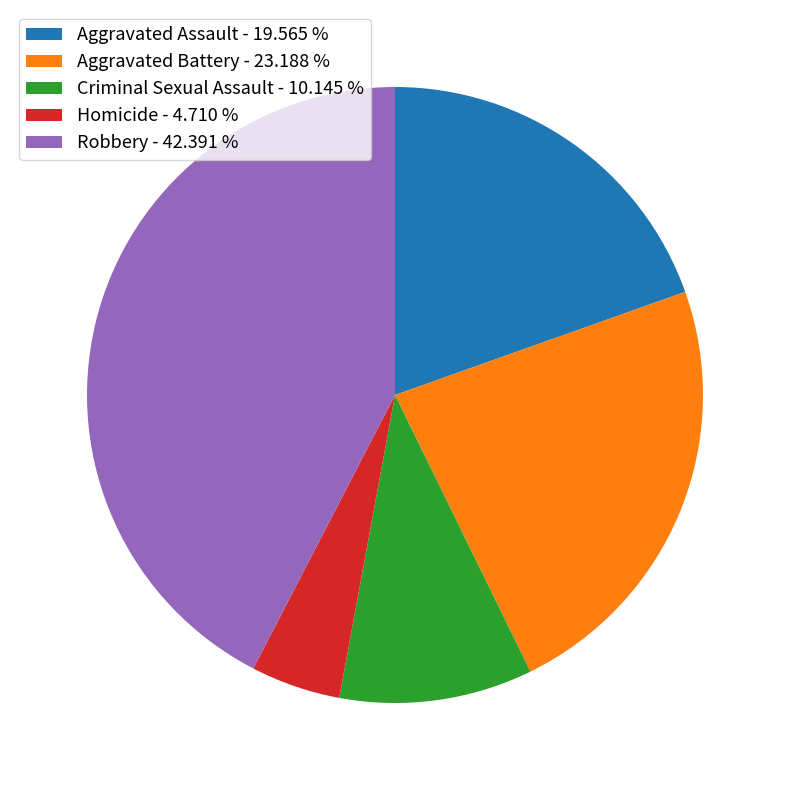

Combined, do Aggravated Assault and Aggravated Battery account for over 50%?

No